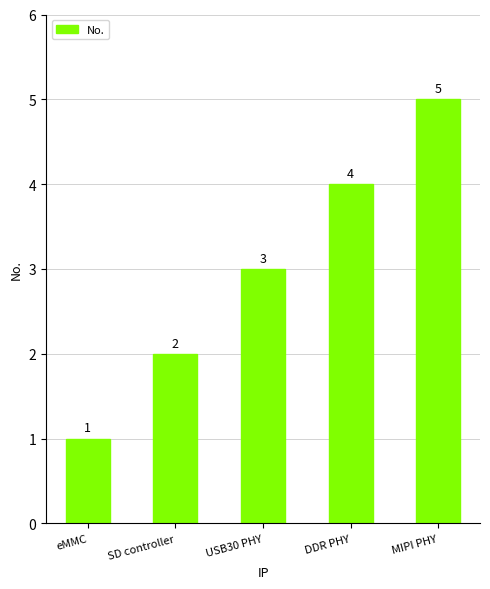

What is the sum of all values?

15